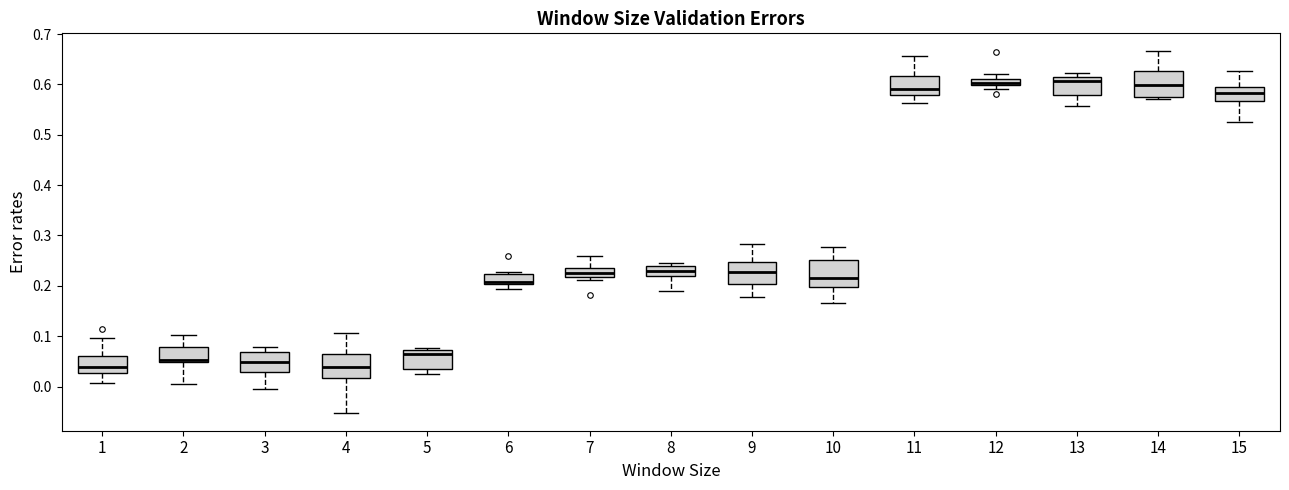

Where does the upper whisker of the box at x = 14 end on the y-axis? The values are not printed on the chart, so give them approximately, as read against the axis.

0.67